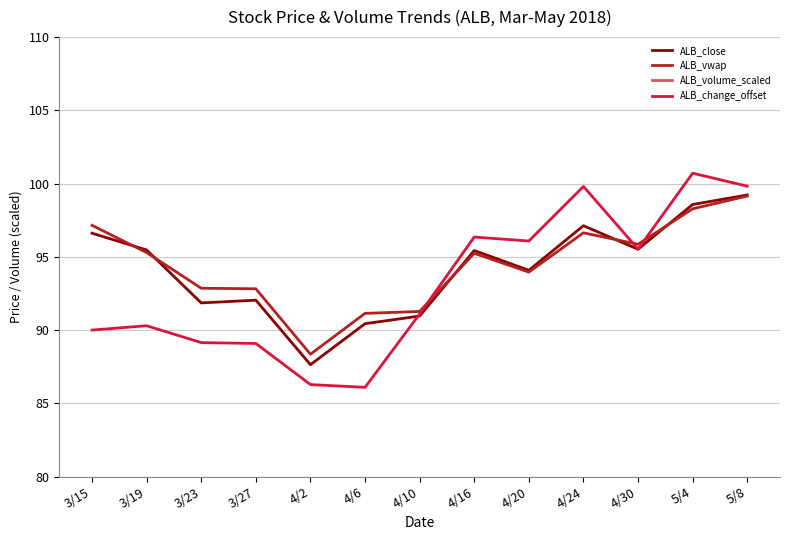

What is the difference between the maximum and minimum values in the ALB_close series?

11.6